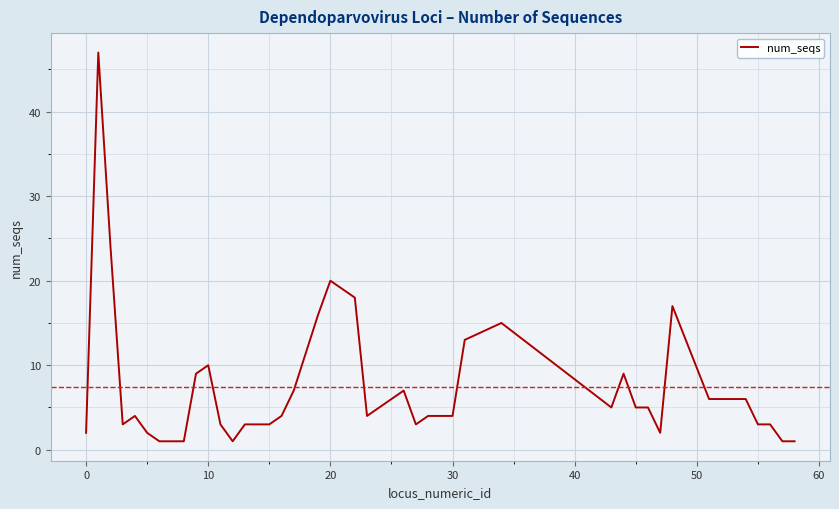

What is the maximum value shown in the chart?

47